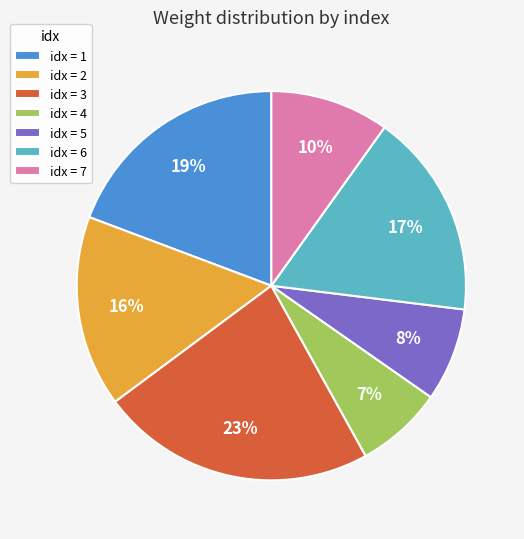

Is there a majority slice in this chart?

No